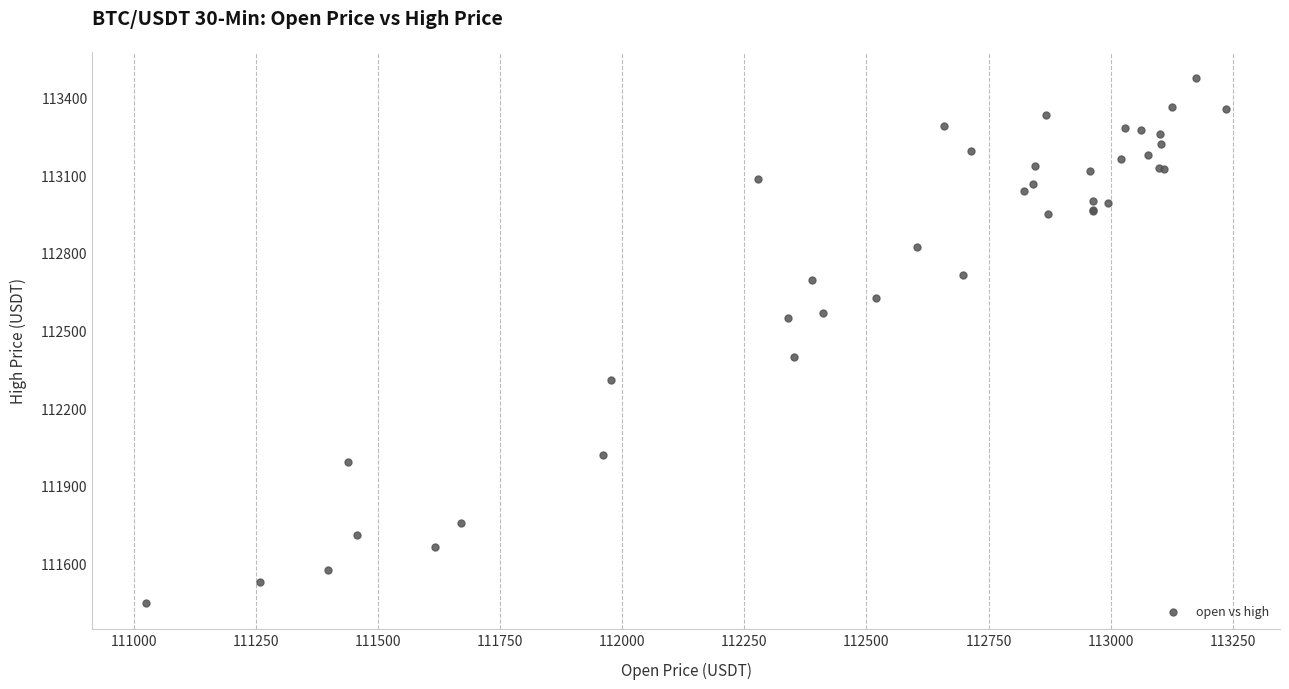

What Y value in the scatter plot is closest to 112461?

112397.0